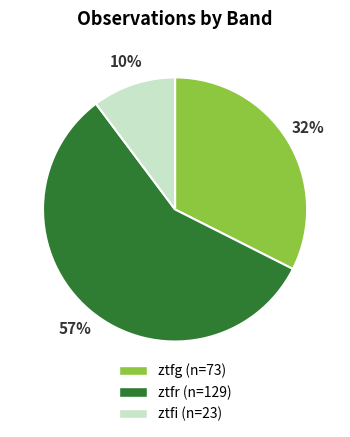

Does any single category account for the majority?

Yes